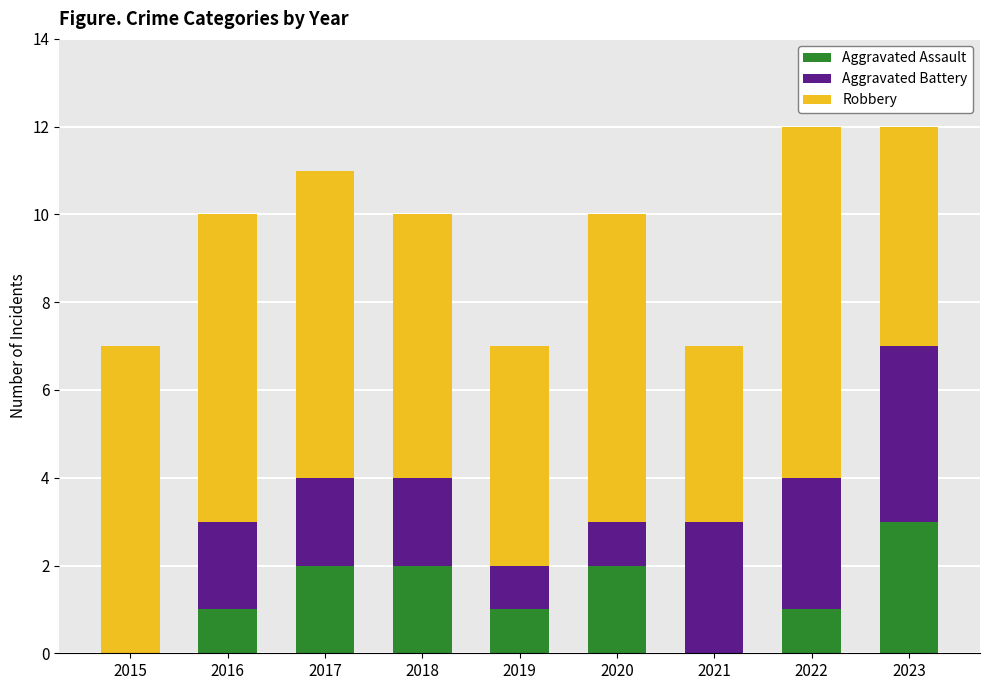

True or false: Aggravated Assault has a value of 1 at 2017.

False